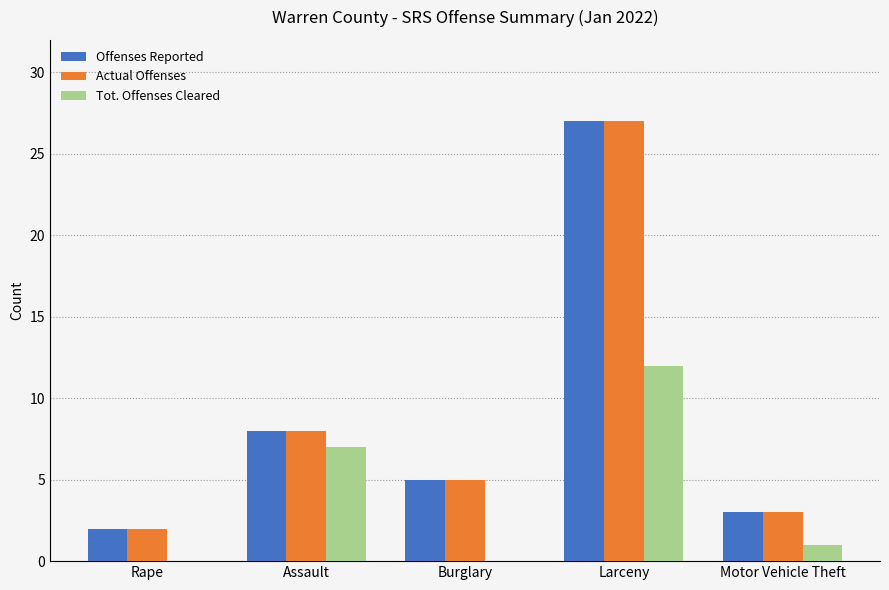

Reading left to right, list all the values displayed in this chart.

Offenses Reported: 2	8	5	27	3
Actual Offenses: 2	8	5	27	3
Tot. Offenses Cleared: 0	7	0	12	1